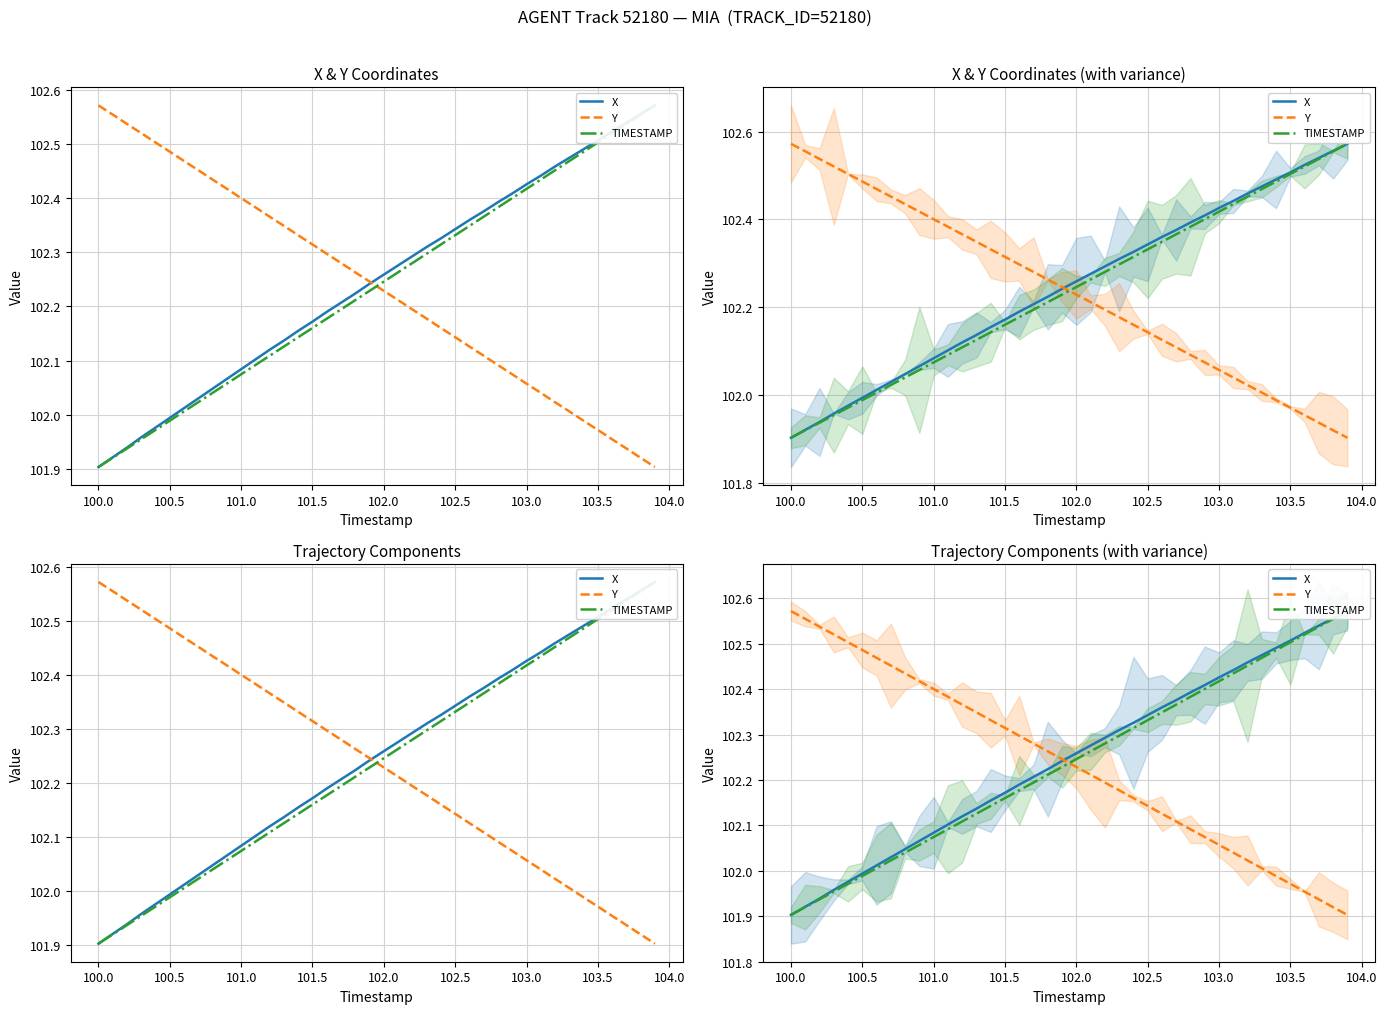

How many lines are shown in the chart?

3